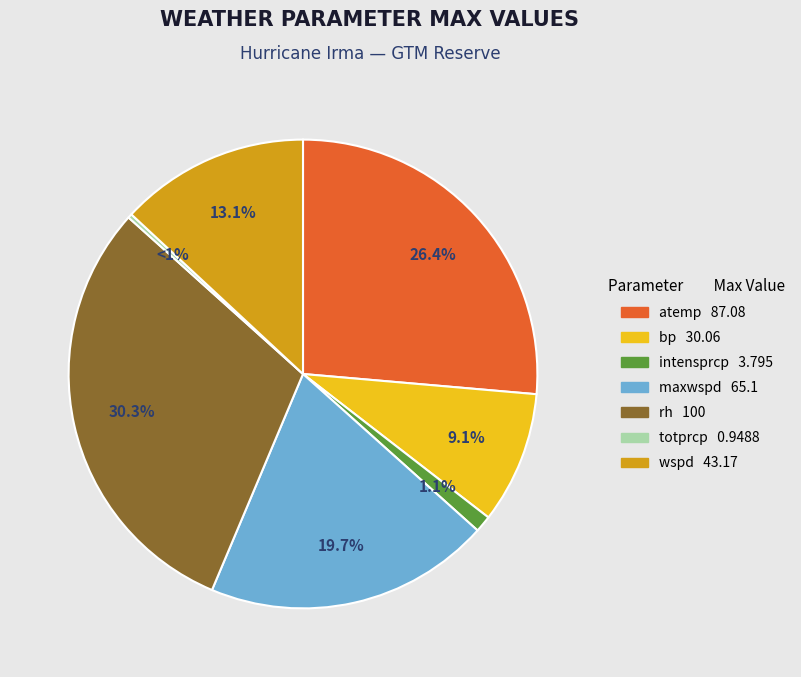

Is there a majority slice in this chart?

No